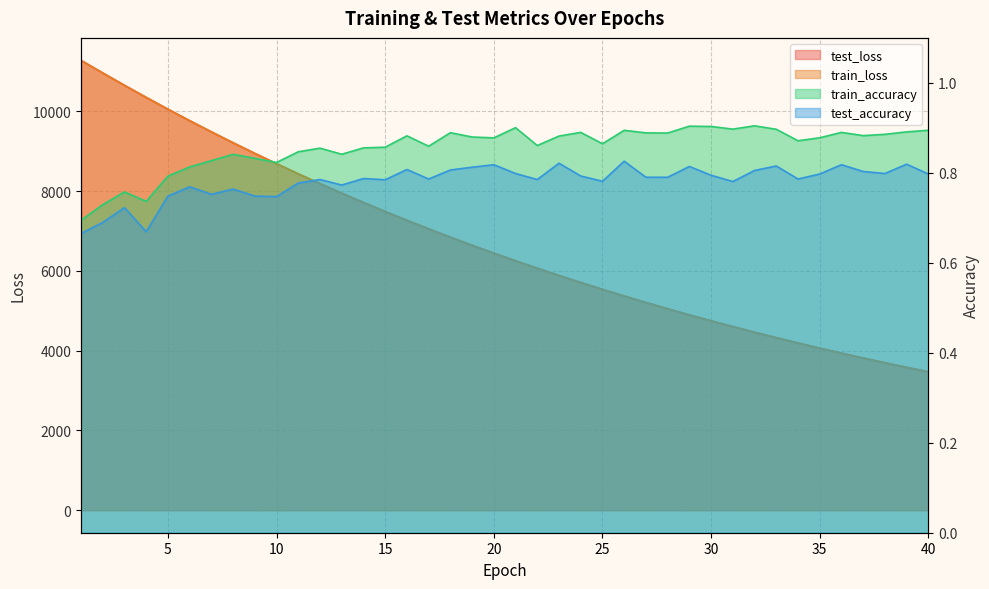

What is the sum of all test_accuracy values?

31.2